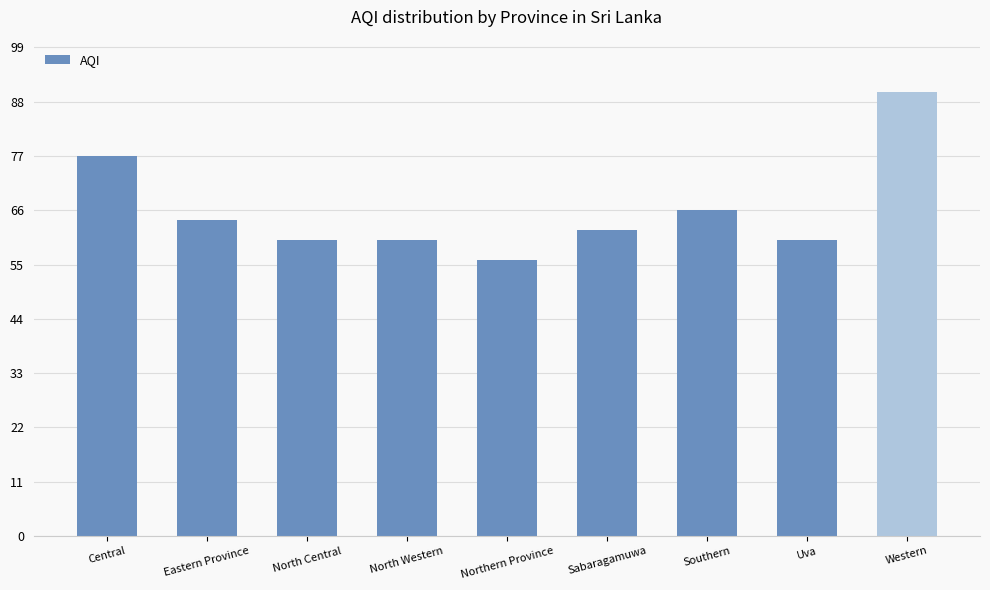

What is the change in value from Central to Southern?

-11